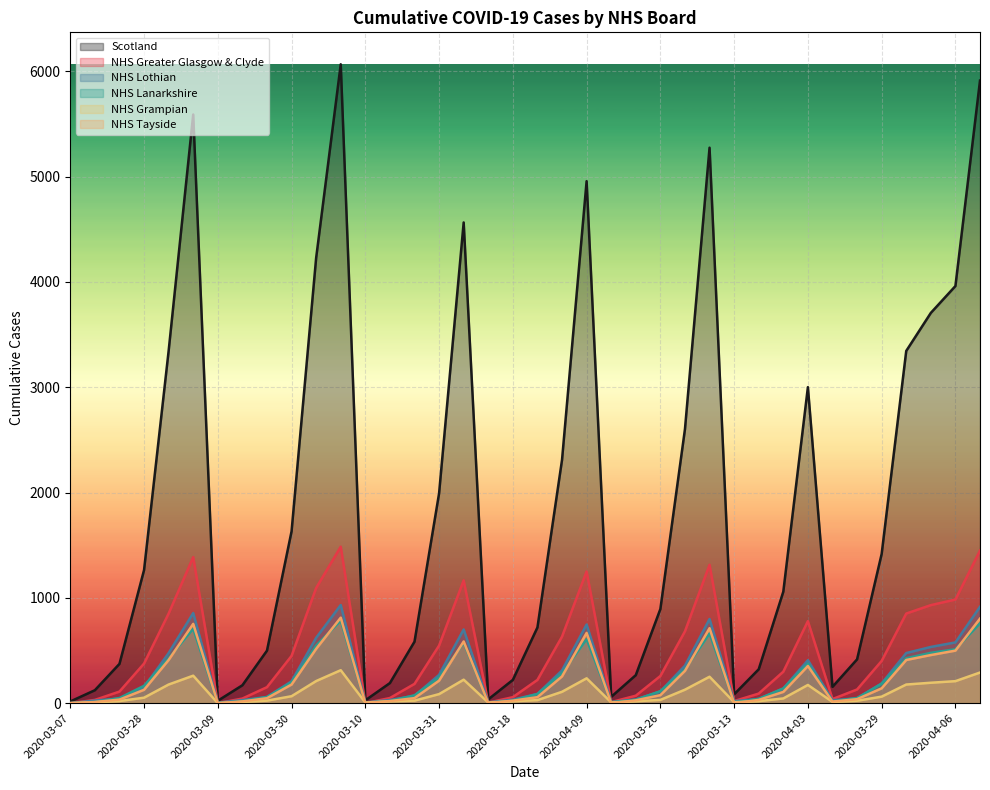

Reading right to left, transcribe all the data shown in this chart.

Scotland: 2020-04-12=5912	2020-04-06=3961	2020-04-05=3706	2020-04-04=3345	2020-03-29=1417	2020-03-22=416	2020-03-15=155	2020-04-03=3001	2020-03-27=1059	2020-03-20=322	2020-03-13=84	2020-04-10=5275	2020-04-02=2602	2020-03-26=894	2020-03-19=266	2020-03-12=60	2020-04-09=4957	2020-04-01=2310	2020-03-25=719	2020-03-18=221	2020-03-11=36	2020-04-08=4565	2020-03-31=1993	2020-03-24=584	2020-03-17=191	2020-03-10=27	2020-04-13=6067	2020-04-07=4229	2020-03-30=1632	2020-03-23=499	2020-03-16=170	2020-03-09=23	2020-04-11=5590	2020-04-04=3345	2020-03-28=1264	2020-03-21=373	2020-03-14=123	2020-03-07=16
NHS Greater Glasgow & Clyde: 2020-04-12=1449	2020-04-06=984	2020-04-05=931	2020-04-04=851	2020-03-29=401	2020-03-22=130	2020-03-15=39	2020-04-03=779	2020-03-27=299	2020-03-20=91	2020-03-13=20	2020-04-10=1314	2020-04-02=682	2020-03-26=258	2020-03-19=71	2020-03-12=10	2020-04-09=1251	2020-04-01=632	2020-03-25=221	2020-03-18=57	2020-03-11=5	2020-04-08=1166	2020-03-31=547	2020-03-24=183	2020-03-17=49	2020-03-10=0	2020-04-13=1486	2020-04-07=1094	2020-03-30=449	2020-03-23=152	2020-03-16=44	2020-03-09=0	2020-04-11=1387	2020-04-04=851	2020-03-28=376	2020-03-21=110	2020-03-14=31	2020-03-07=0
NHS Lothian: 2020-04-12=915	2020-04-06=577	2020-04-05=534	2020-04-04=476	2020-03-29=188	2020-03-22=46	2020-03-15=28	2020-04-03=408	2020-03-27=139	2020-03-20=40	2020-03-13=19	2020-04-10=799	2020-04-02=356	2020-03-26=111	2020-03-19=35	2020-03-12=11	2020-04-09=747	2020-04-01=311	2020-03-25=88	2020-03-18=33	2020-03-11=8	2020-04-08=700	2020-03-31=269	2020-03-24=70	2020-03-17=30	2020-03-10=7	2020-04-13=932	2020-04-07=621	2020-03-30=208	2020-03-23=59	2020-03-16=29	2020-03-09=5	2020-04-11=856	2020-04-04=476	2020-03-28=151	2020-03-21=44	2020-03-14=25	2020-03-07=0
NHS Lanarkshire: 2020-04-12=758	2020-04-06=512	2020-04-05=478	2020-04-04=427	2020-03-29=184	2020-03-22=49	2020-03-15=16	2020-04-03=377	2020-03-27=140	2020-03-20=41	2020-03-13=7	2020-04-10=662	2020-04-02=320	2020-03-26=114	2020-03-19=33	2020-03-12=7	2020-04-09=607	2020-04-01=284	2020-03-25=87	2020-03-18=25	2020-03-11=0	2020-04-08=575	2020-03-31=244	2020-03-24=75	2020-03-17=21	2020-03-10=0	2020-04-13=784	2020-04-07=547	2020-03-30=197	2020-03-23=58	2020-03-16=20	2020-03-09=0	2020-04-11=707	2020-04-04=427	2020-03-28=165	2020-03-21=49	2020-03-14=10	2020-03-07=0
NHS Grampian: 2020-04-12=291	2020-04-06=209	2020-04-05=194	2020-04-04=177	2020-03-29=62	2020-03-22=23	2020-03-15=12	2020-04-03=173	2020-03-27=45	2020-03-20=19	2020-03-13=9	2020-04-10=251	2020-04-02=128	2020-03-26=31	2020-03-19=18	2020-03-12=7	2020-04-09=236	2020-04-01=108	2020-03-25=29	2020-03-18=18	2020-03-11=6	2020-04-08=223	2020-03-31=86	2020-03-24=24	2020-03-17=18	2020-03-10=6	2020-04-13=313	2020-04-07=210	2020-03-30=66	2020-03-23=24	2020-03-16=12	2020-03-09=0	2020-04-11=261	2020-04-04=177	2020-03-28=52	2020-03-21=20	2020-03-14=9	2020-03-07=0
NHS Tayside: 2020-04-12=803	2020-04-06=499	2020-04-05=457	2020-04-04=410	2020-03-29=141	2020-03-22=38	2020-03-15=15	2020-04-03=353	2020-03-27=107	2020-03-20=31	2020-03-13=0	2020-04-10=712	2020-04-02=307	2020-03-26=76	2020-03-19=27	2020-03-12=0	2020-04-09=667	2020-04-01=254	2020-03-25=57	2020-03-18=24	2020-03-11=0	2020-04-08=586	2020-03-31=214	2020-03-24=48	2020-03-17=20	2020-03-10=0	2020-04-13=812	2020-04-07=516	2020-03-30=177	2020-03-23=47	2020-03-16=17	2020-03-09=0	2020-04-11=753	2020-04-04=410	2020-03-28=127	2020-03-21=34	2020-03-14=11	2020-03-07=0